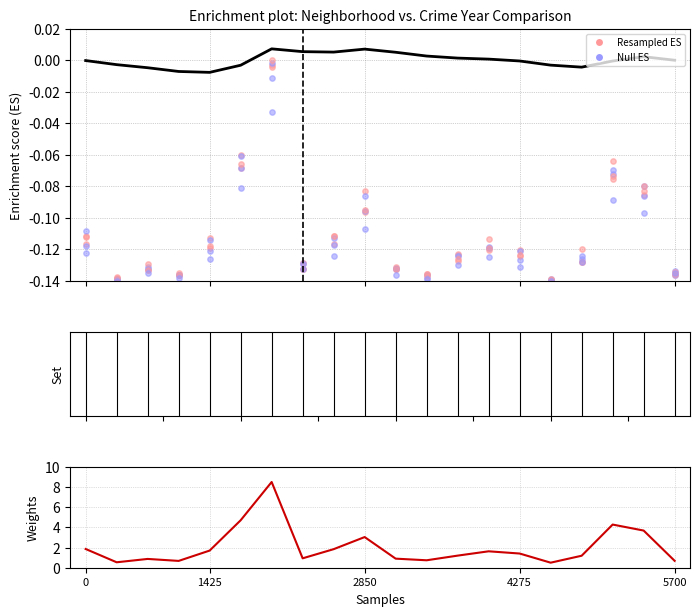

Which series has the largest total across all categories?

Null ES